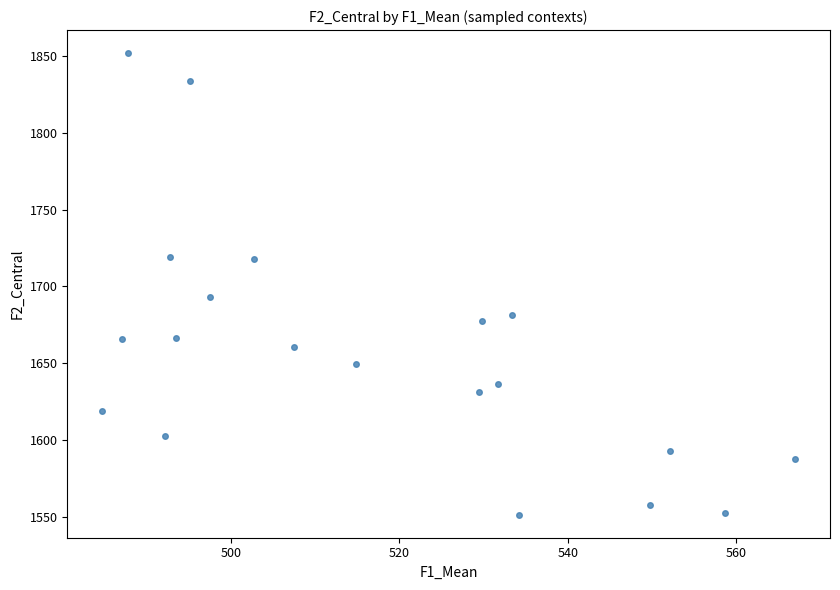

What Y value in the scatter plot is closest to 1701?

1693.0